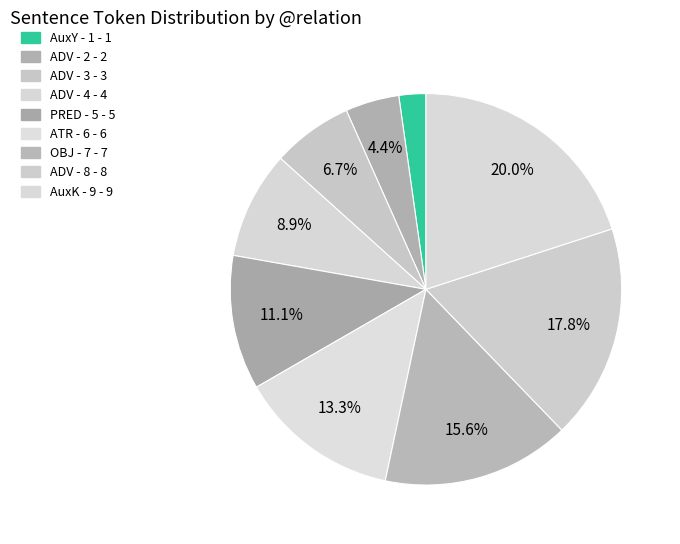

How many segments does this pie chart have?

9